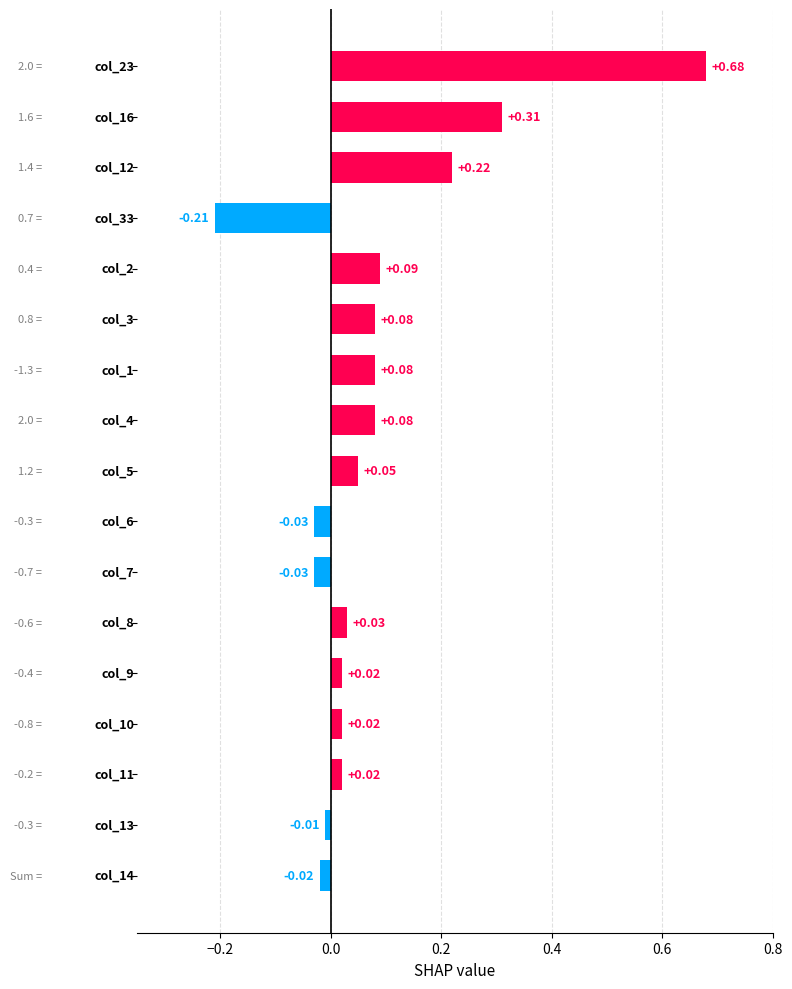

What is the difference between the maximum and minimum values?

0.9